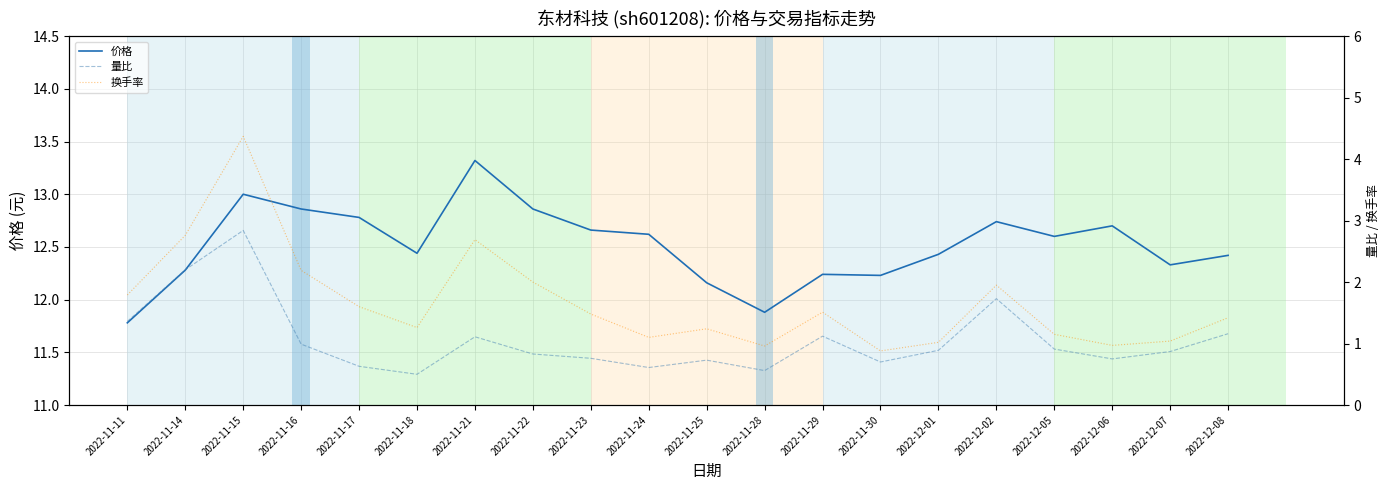

Which series changed the most between 2022-11-17 and 2022-12-01?

换手率